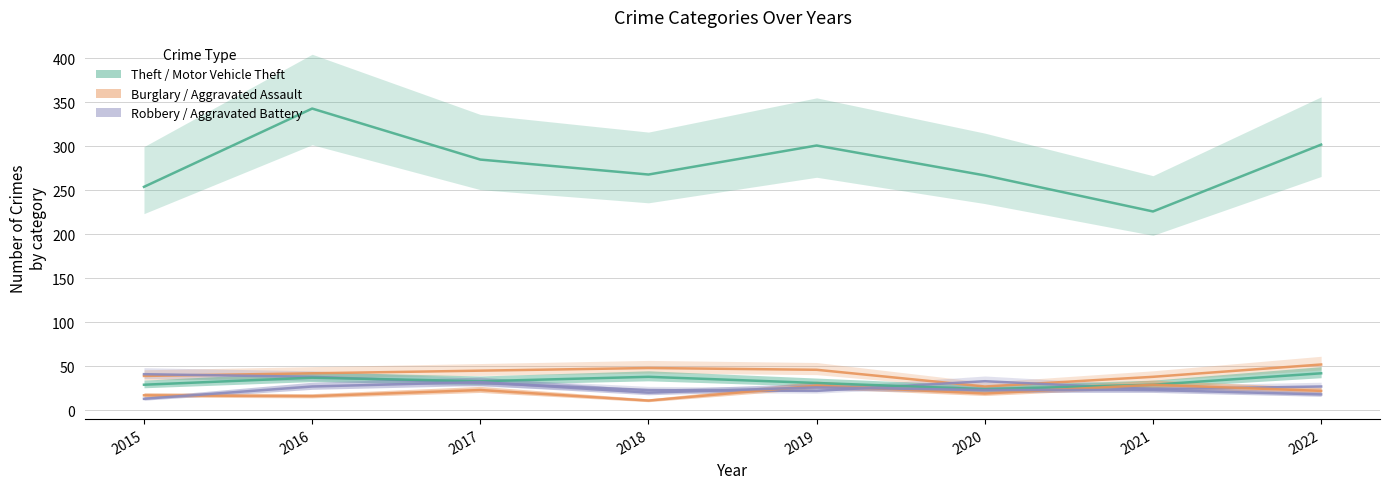

How many values in the Aggravated Assault series are below 22?

4